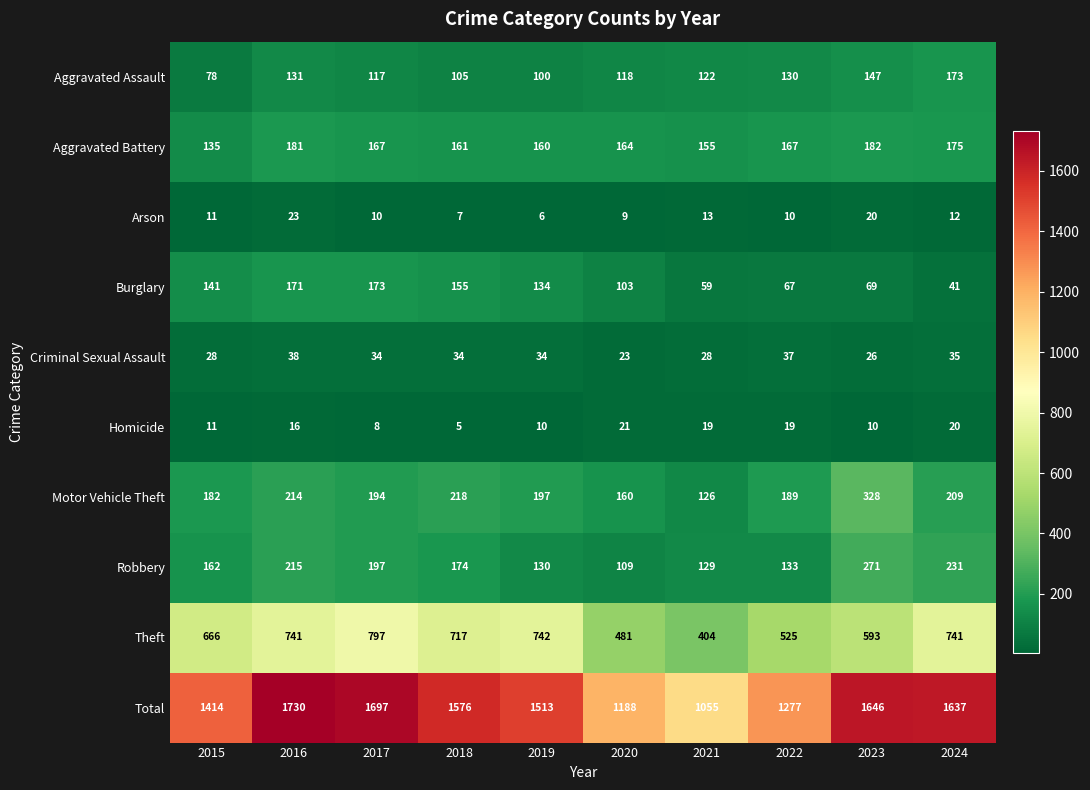

What is the minimum value shown in the chart?

5